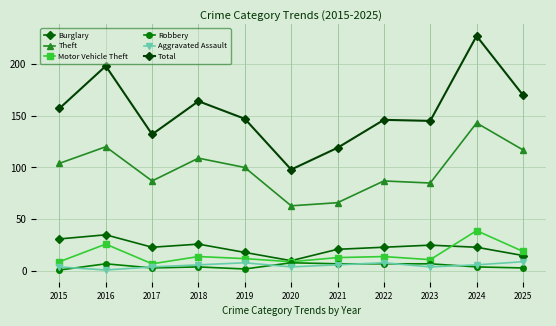

At which label does Aggravated Assault reach its peak?

2025